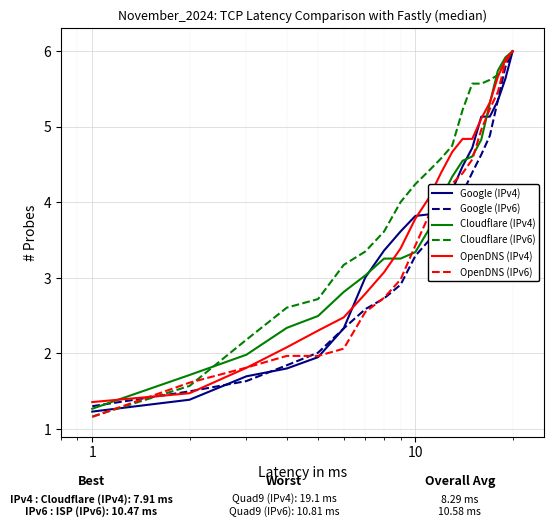

What is the minimum value shown in the chart?

1.2